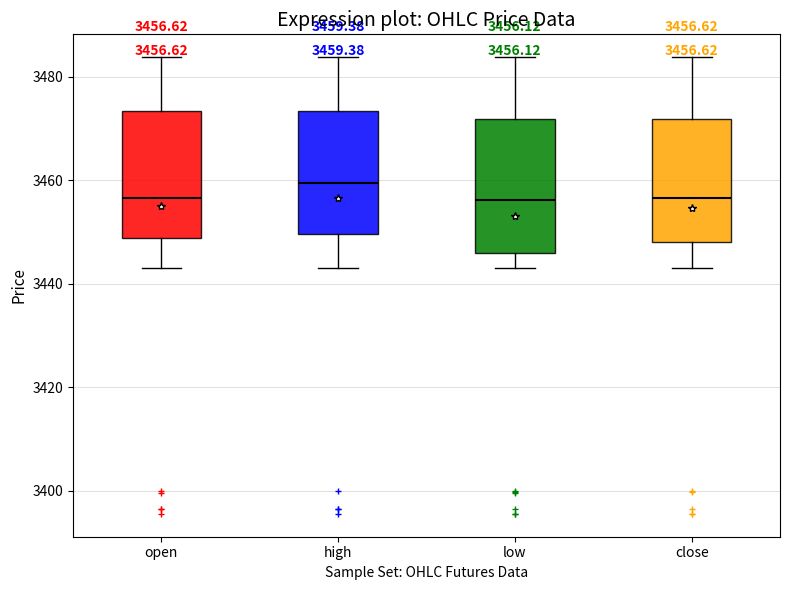

Which box has the highest median line?

high